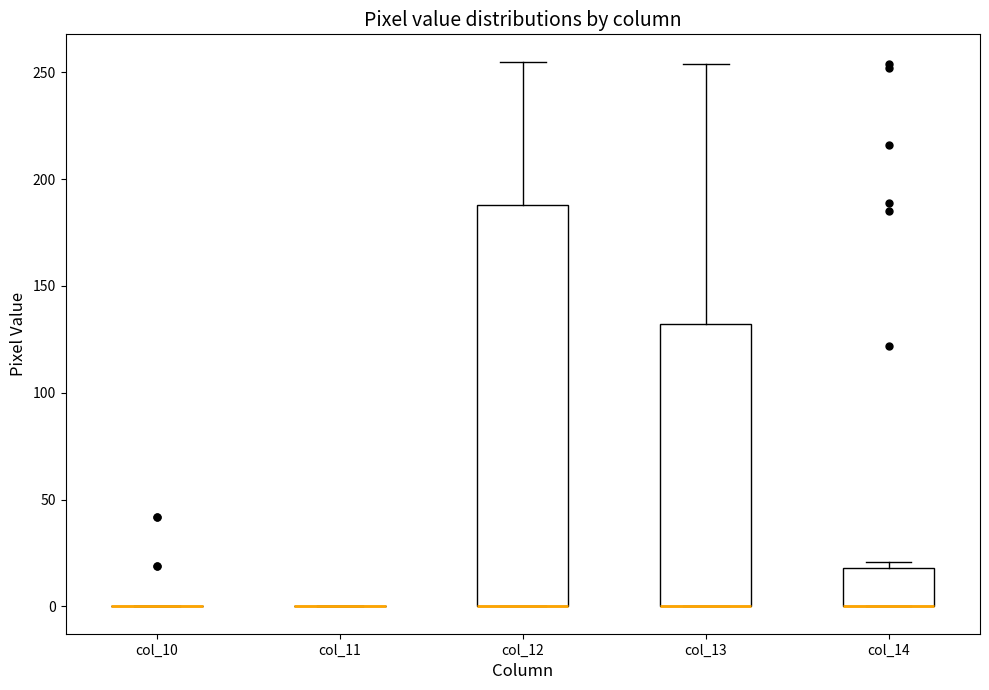

Reading left to right, read every box against the y-axis: the position of its median line, the range the box covers, and the ends of its whiskers. The values are not printed on the chart, so give them approximately, as read against the axis.

col_10: box collapsed to a line at 0, whiskers 0 to 0
col_11: box collapsed to a line at 0, whiskers 0 to 0
col_12: median 0 (drawn on the box's lower edge), box 0 to 190, whiskers 0 to 255
col_13: median 0 (drawn on the box's lower edge), box 0 to 130, whiskers 0 to 255
col_14: median 0 (drawn on the box's lower edge), box 0 to 20, whiskers 0 to 20 (just above the box's upper edge)